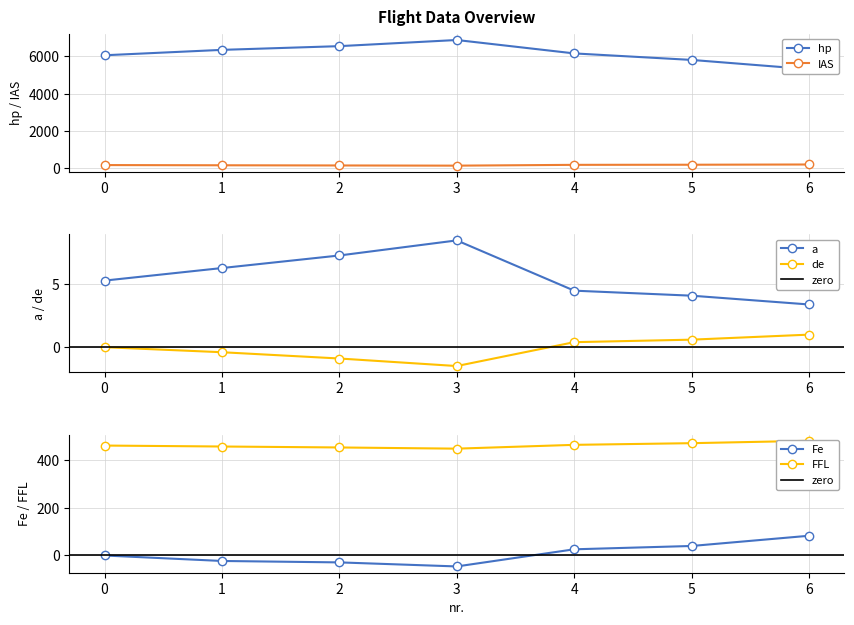

How many distinct data groups are displayed?

6